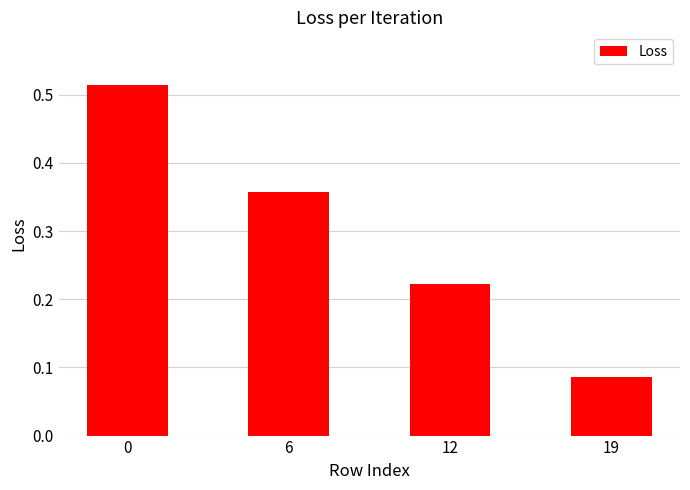

What is the sum of all values?

1.2